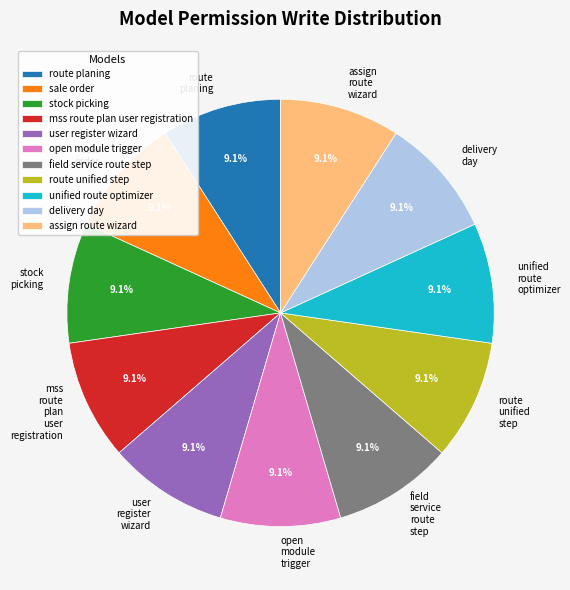

What is the ratio of the value at user register wizard to the value at assign route wizard?

1.0